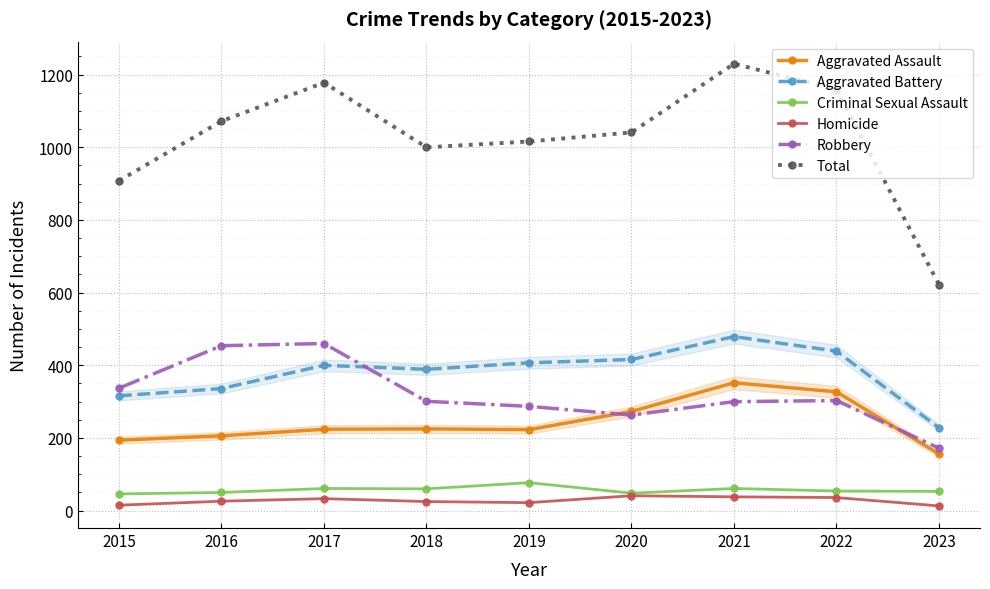

At 2018, list the series in order from largest to smallest.

Total, Aggravated Battery, Robbery, Aggravated Assault, Criminal Sexual Assault, Homicide